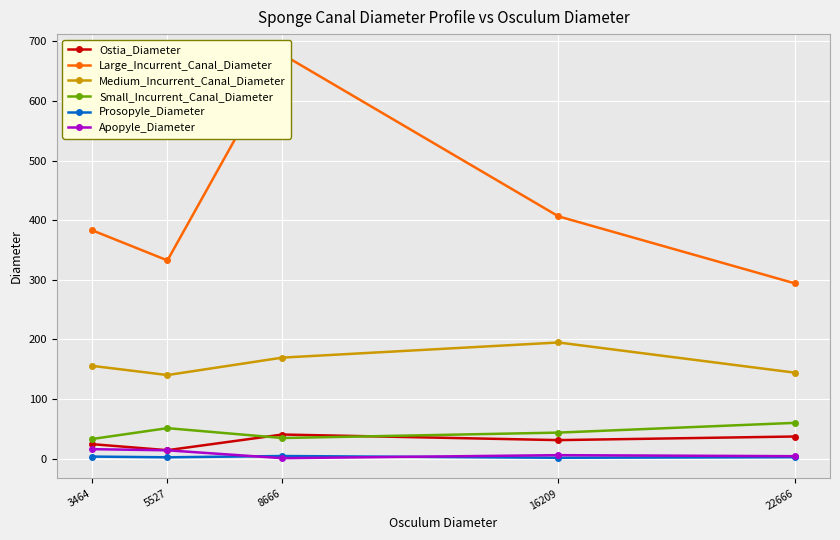

What is the difference between the highest and lowest values at 3464?

379.7